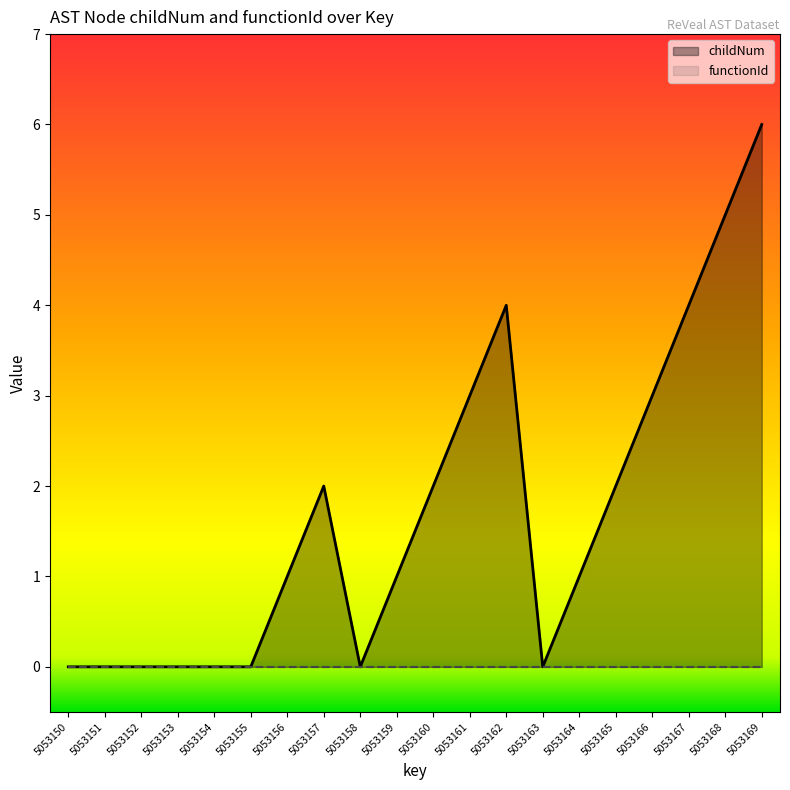

Between 5053168 and 5053166, which is larger?

5053168